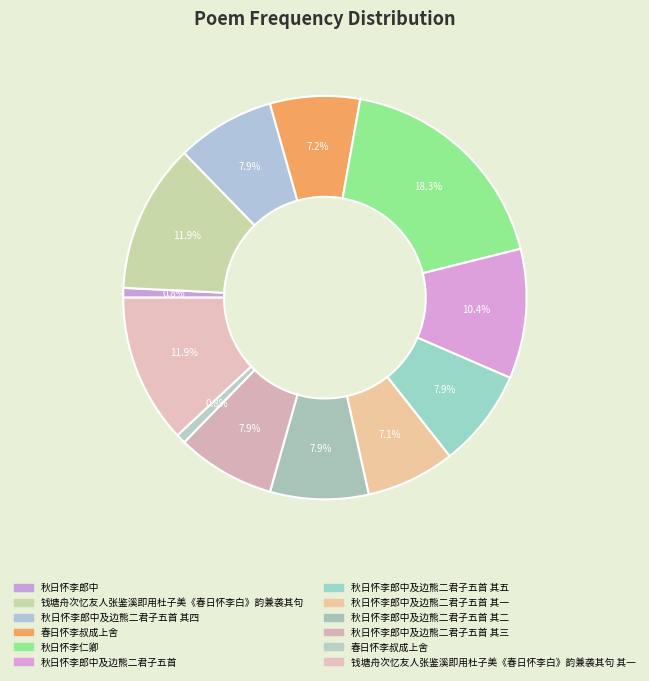

How many slices are in this pie chart?

12